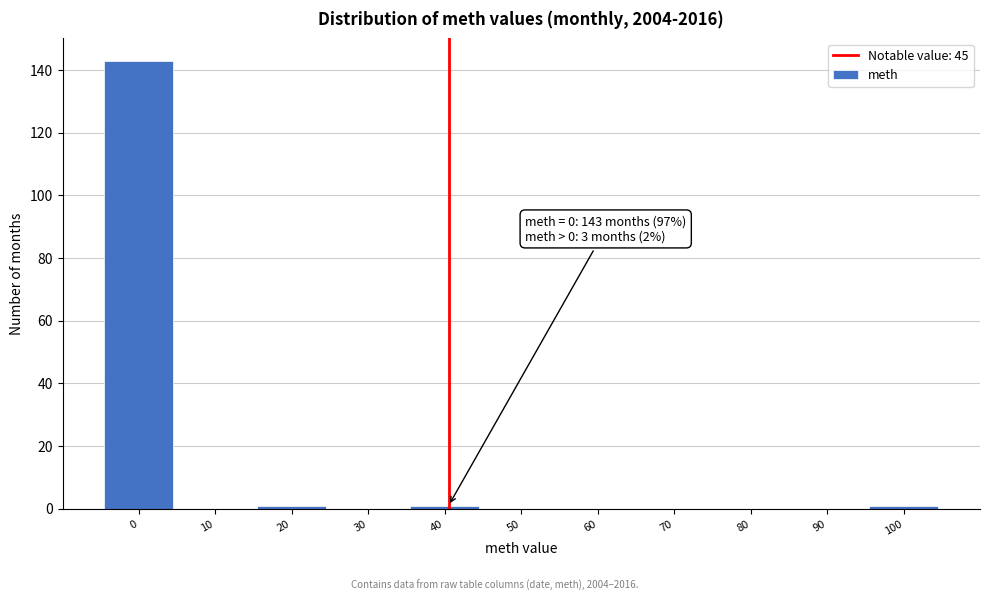

Reading left to right, transcribe all the data shown in this chart.

0=143	10=0	20=1	30=0	40=1	50=0	60=0	70=0	80=0	90=0	100=1